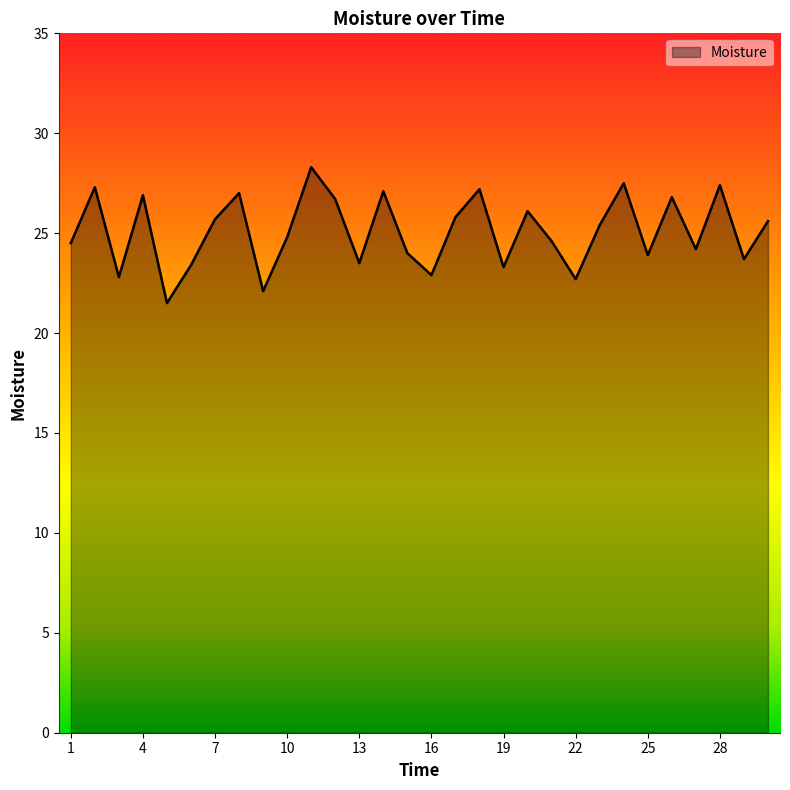

True or false: the data has more than 1 interior local peaks.

True